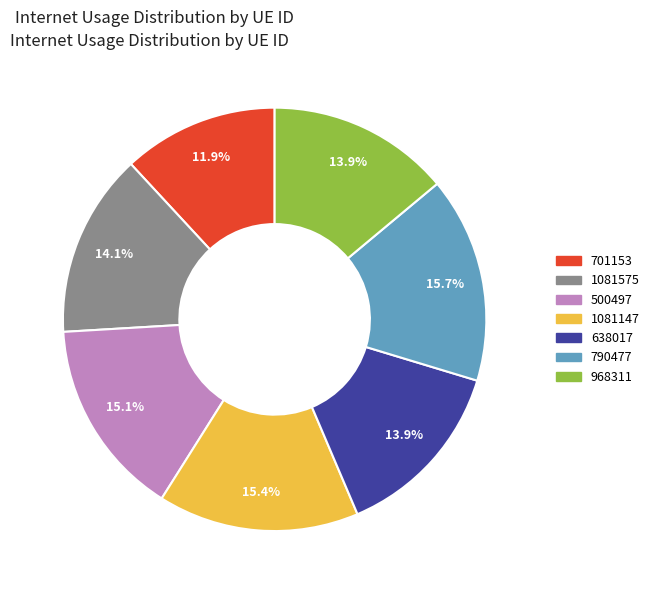

Count the number of slices in the pie.

7